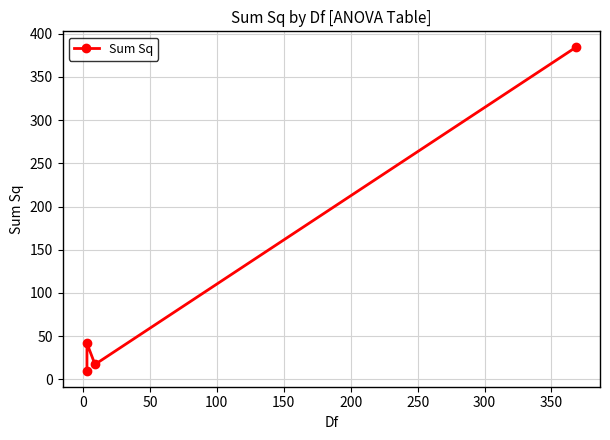

What is the difference between the maximum and minimum values?

373.8